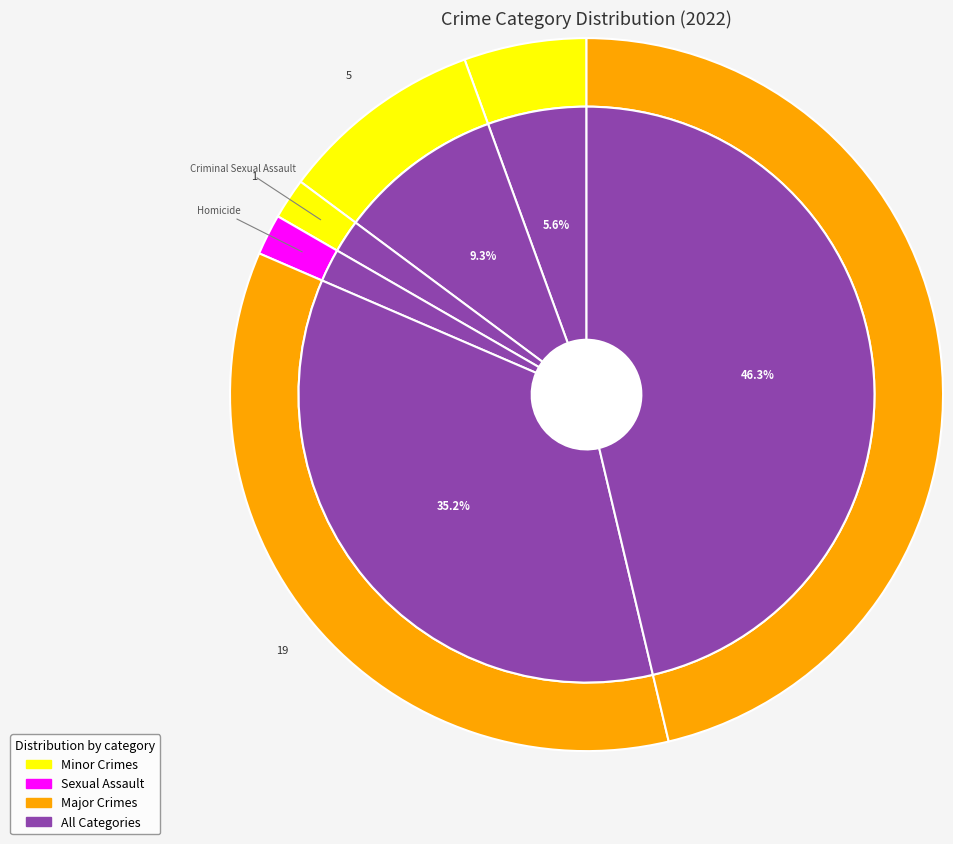

What percentage is the Robbery slice, to the nearest percent?

35%